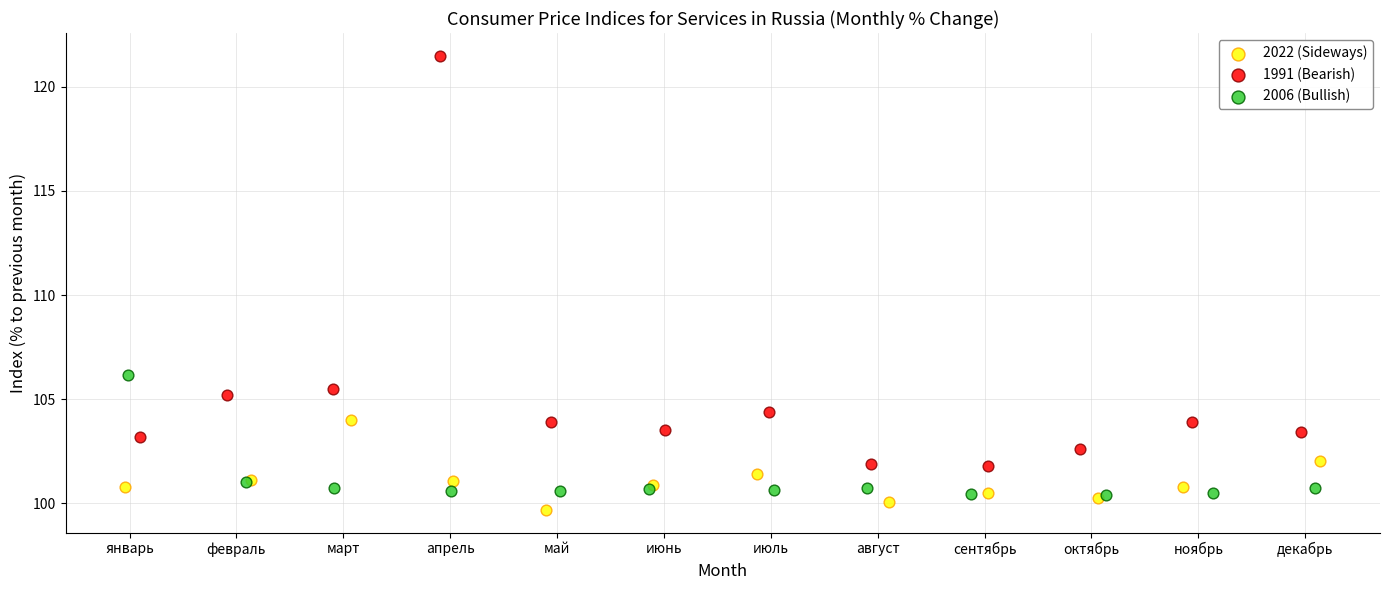

Which series has the largest Y range (max minus min)?

1991 (Bearish)